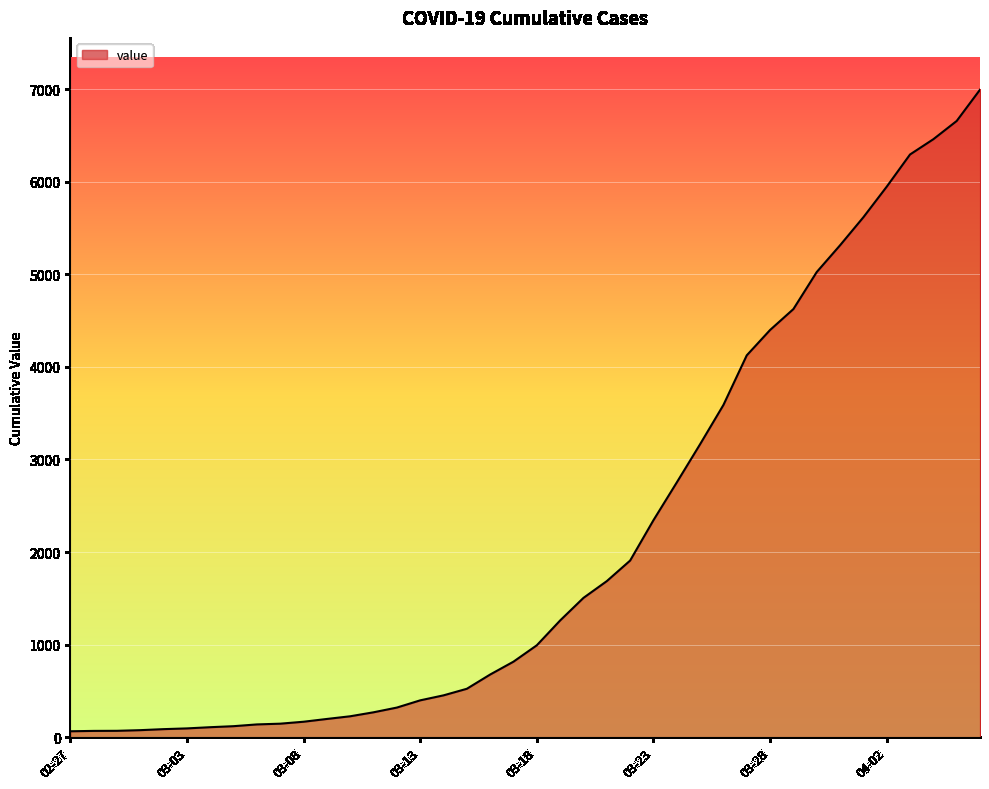

What is the maximum value shown in the chart?

6995